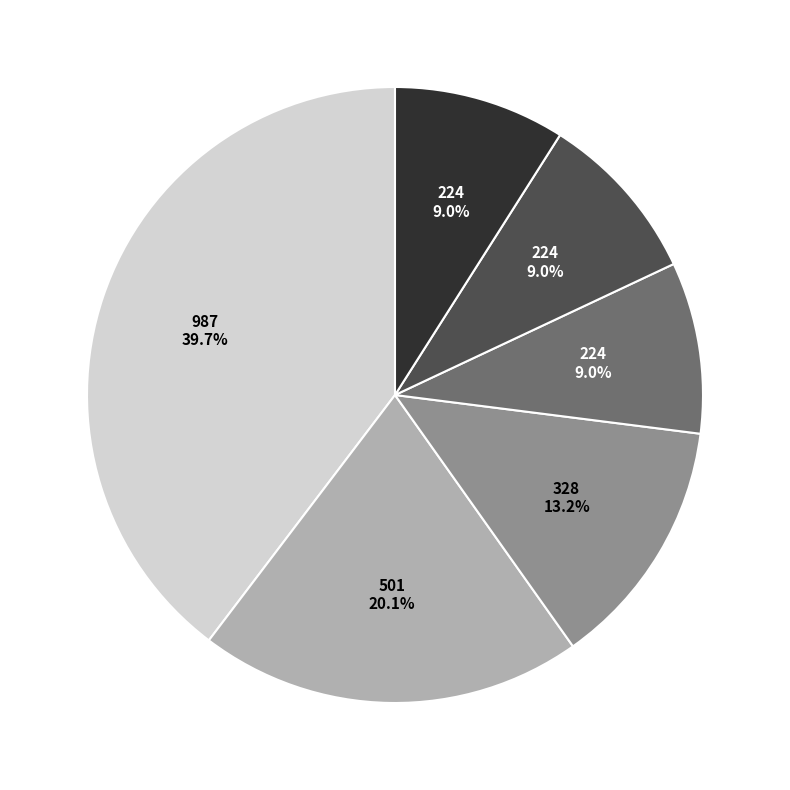

Is there any slice that represents more than half of the pie?

No